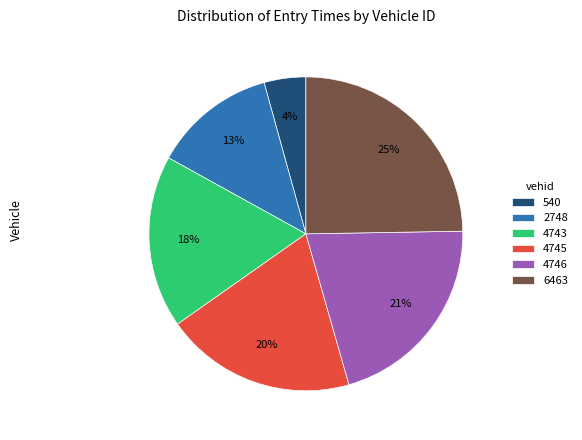

Between 6463 and 540, which is larger?

6463